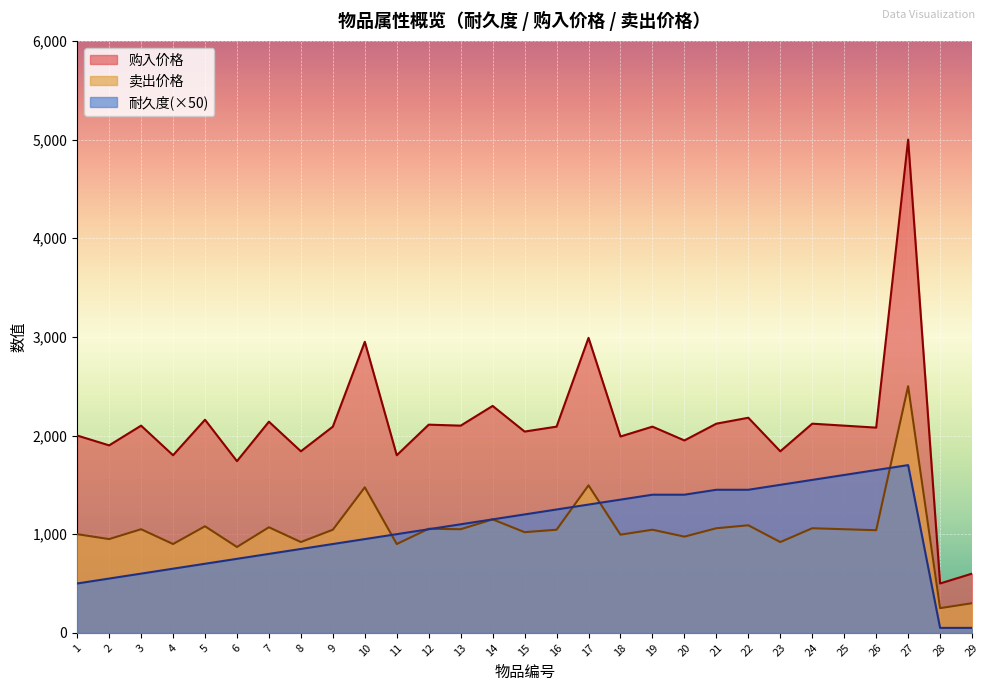

What is the maximum value for 卖出价格?

2500